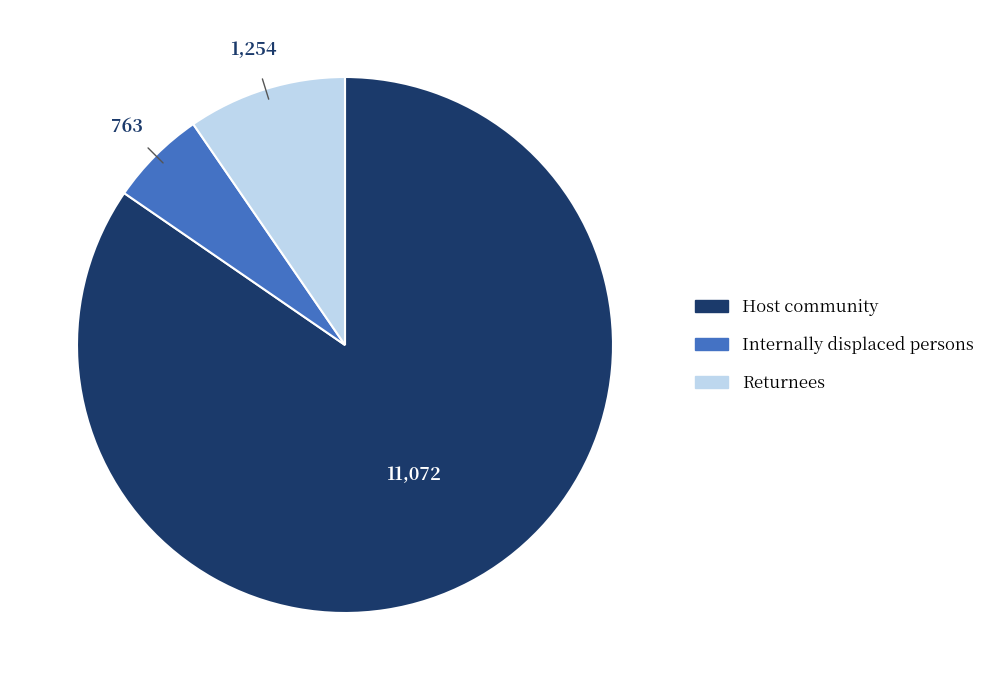

The Host community slice represents 85% of the pie. True or false?

True